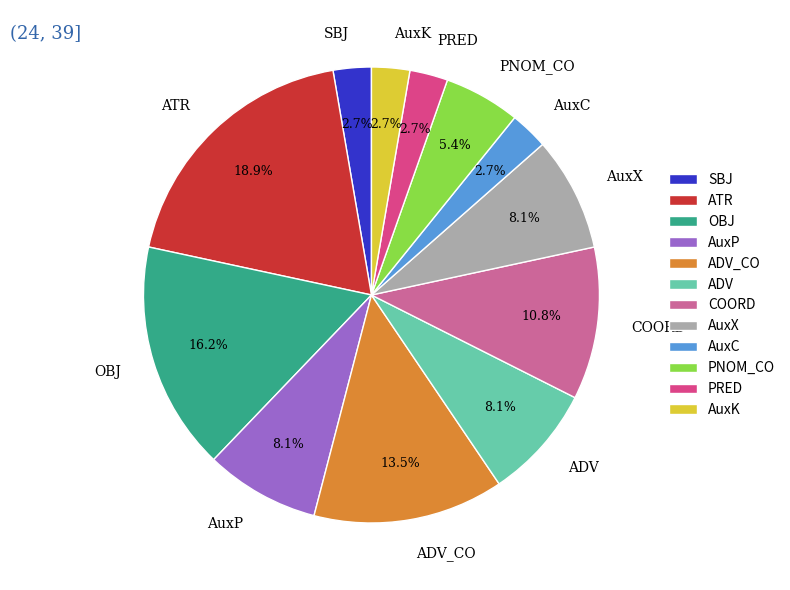

Which category has the biggest portion of the pie?

ATR